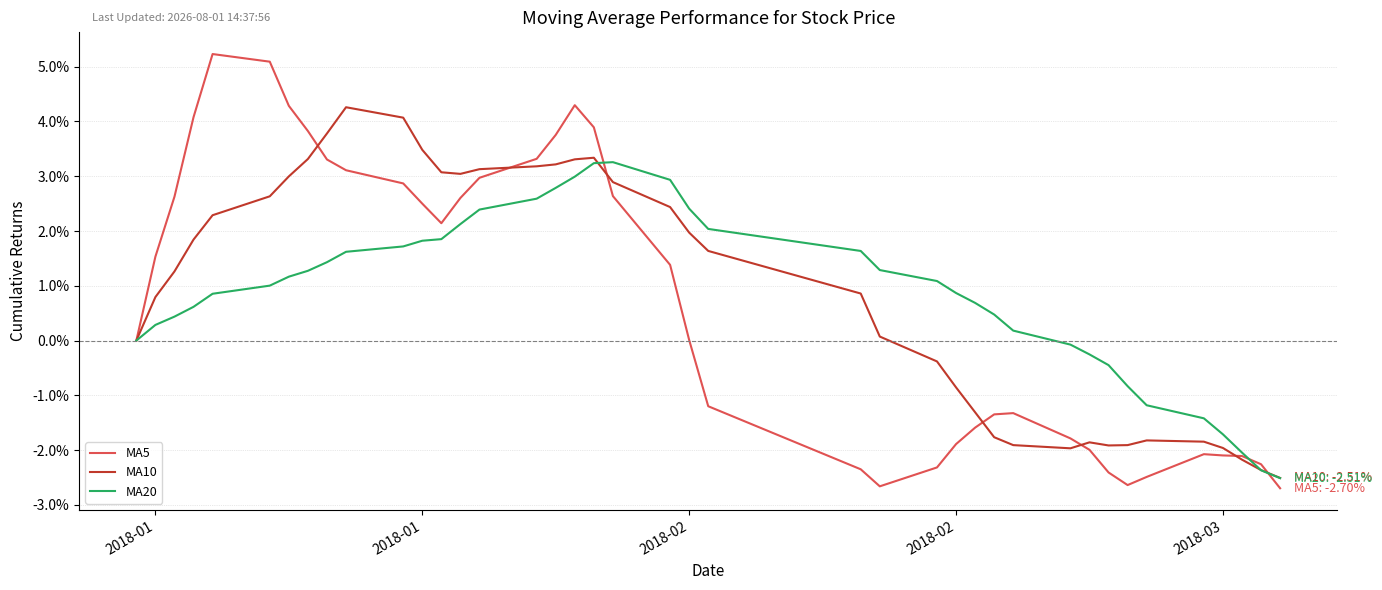

How many lines are shown in the chart?

3